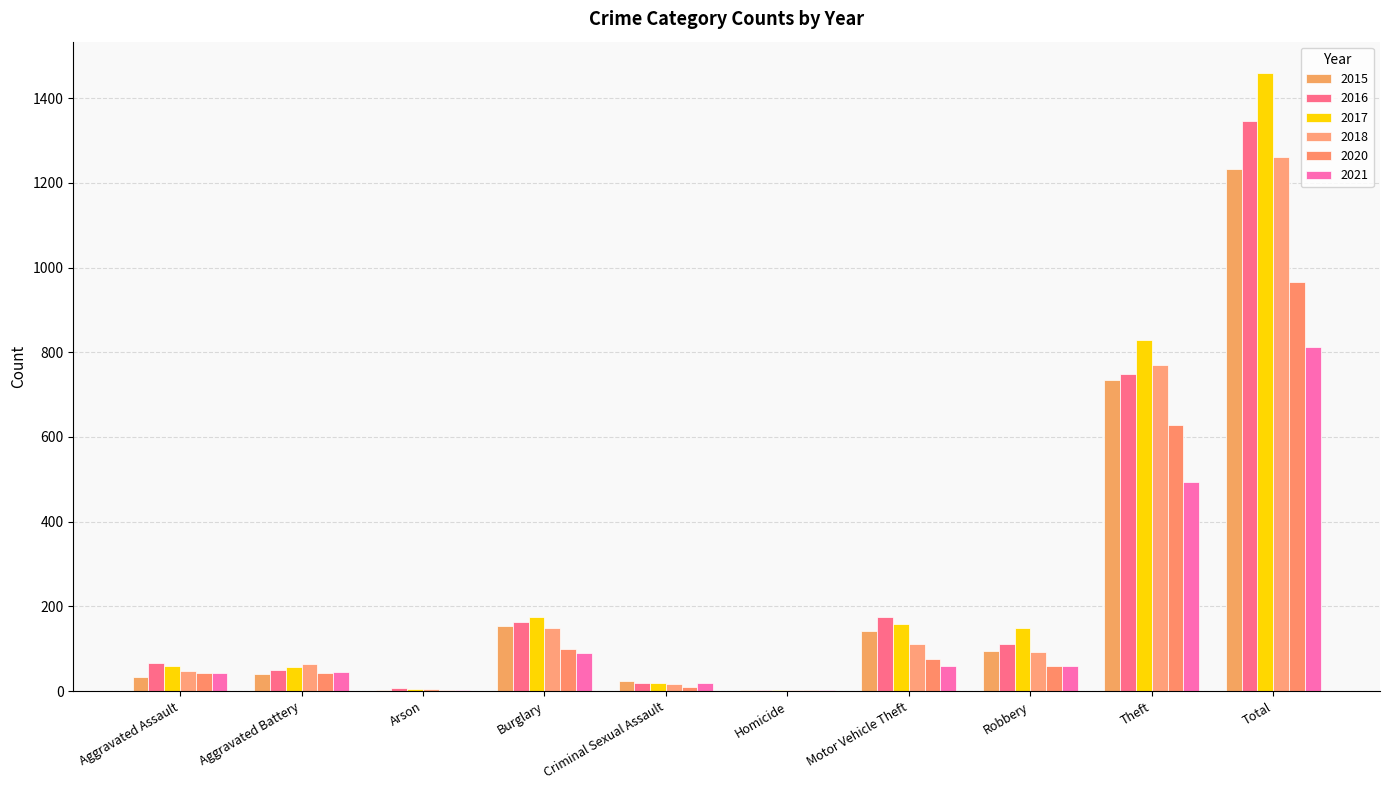

True or false: 2018 has a value of 38 at Robbery.

False